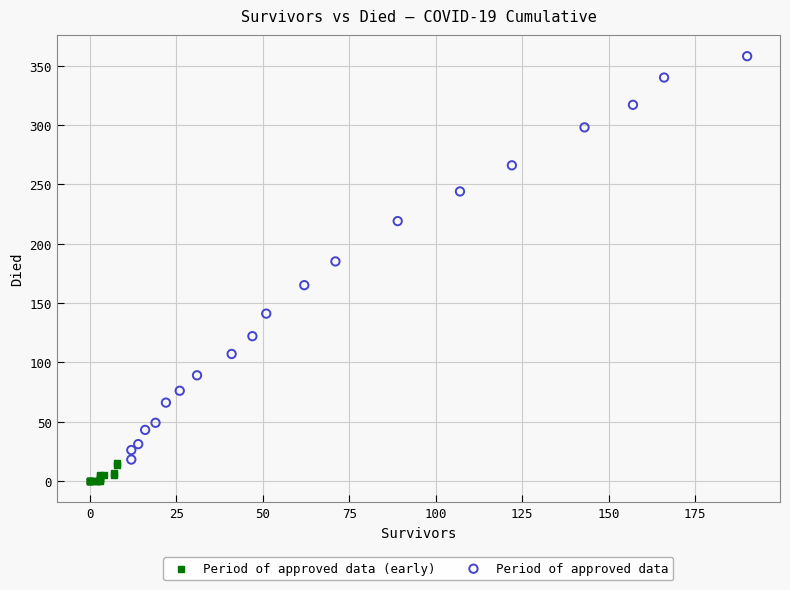

Which series has the largest Y range (max minus min)?

Period of approved data